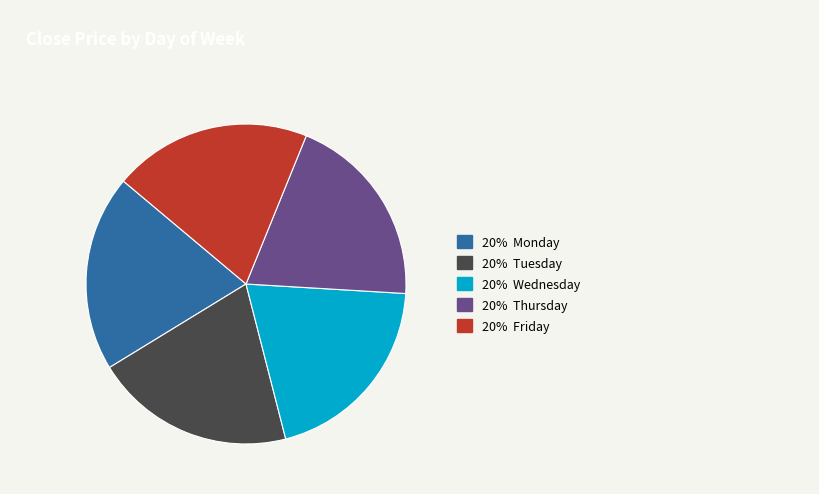

Does any single category account for the majority?

No